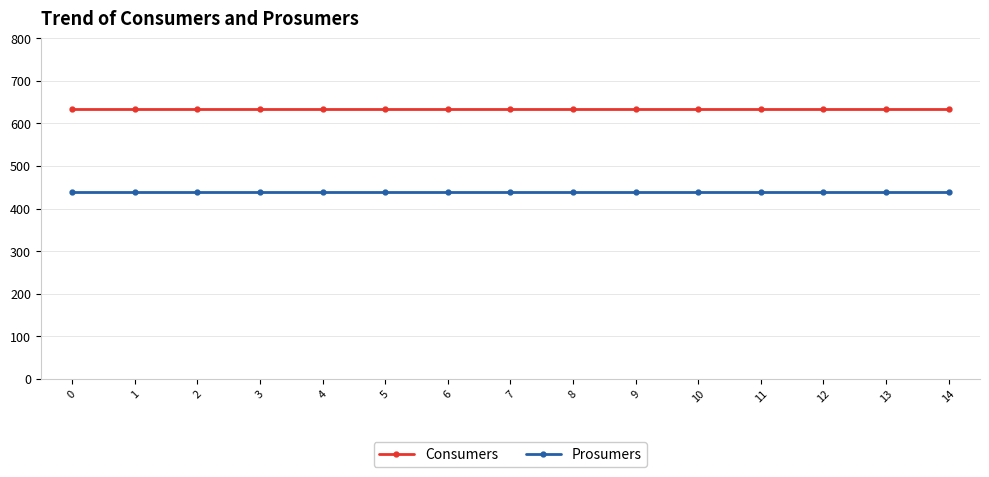

Is it true that Consumers equals 635 at 7?

True